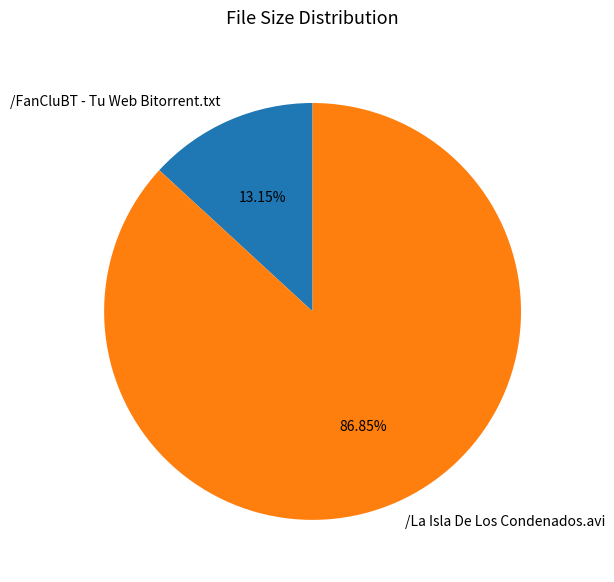

Which category has the smallest portion of the pie?

/FanCluBT - Tu Web Bitorrent.txt